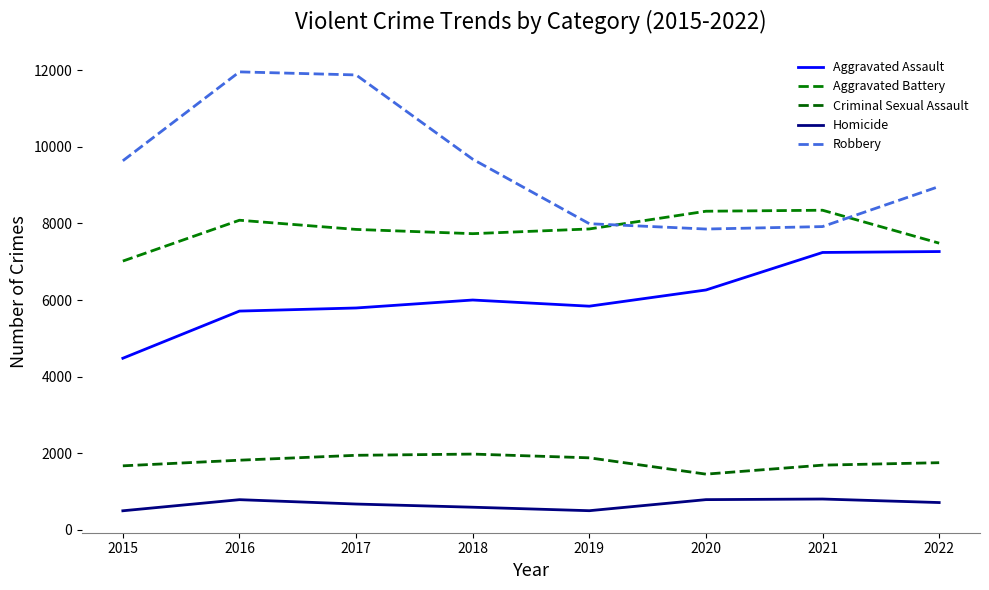

How many lines are shown in the chart?

5